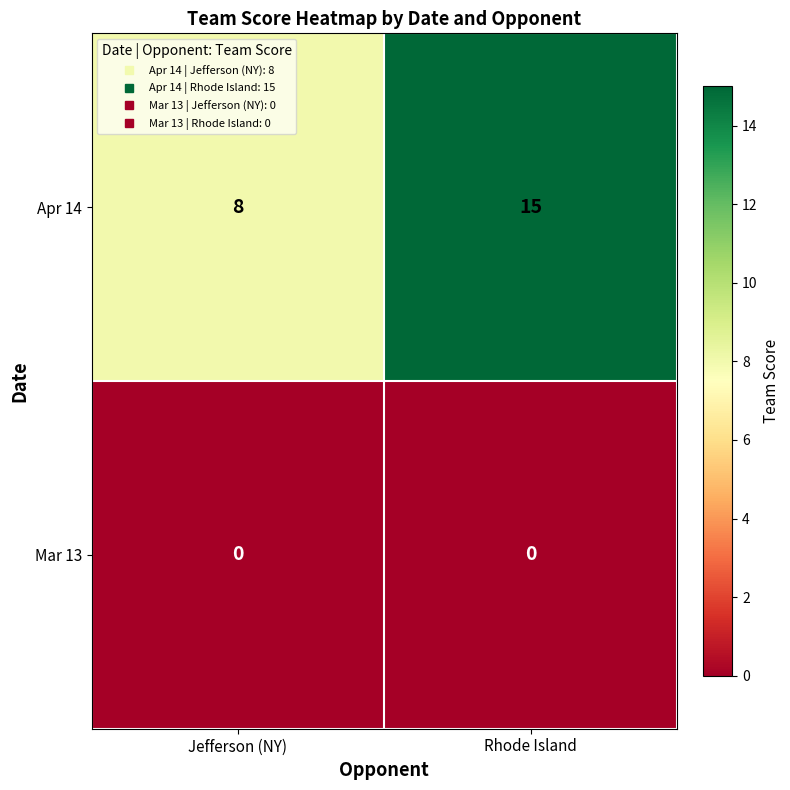

At how many categories does at least one series exceed 2?

2